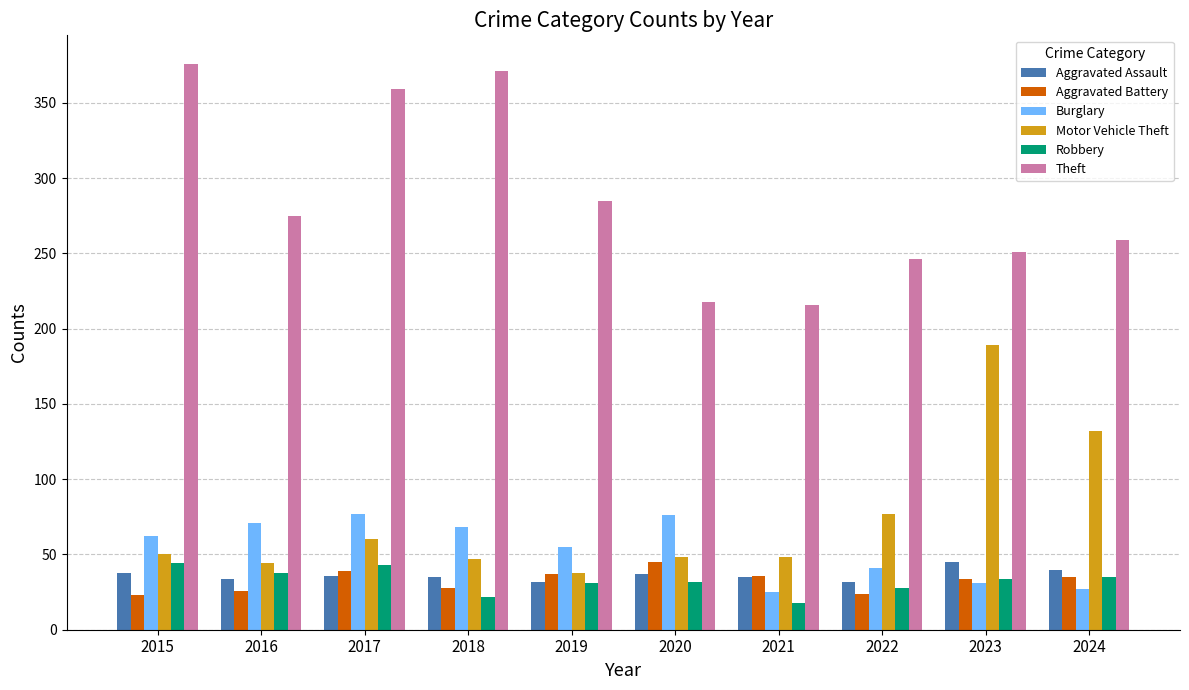

Does the chart contain any negative values?

No